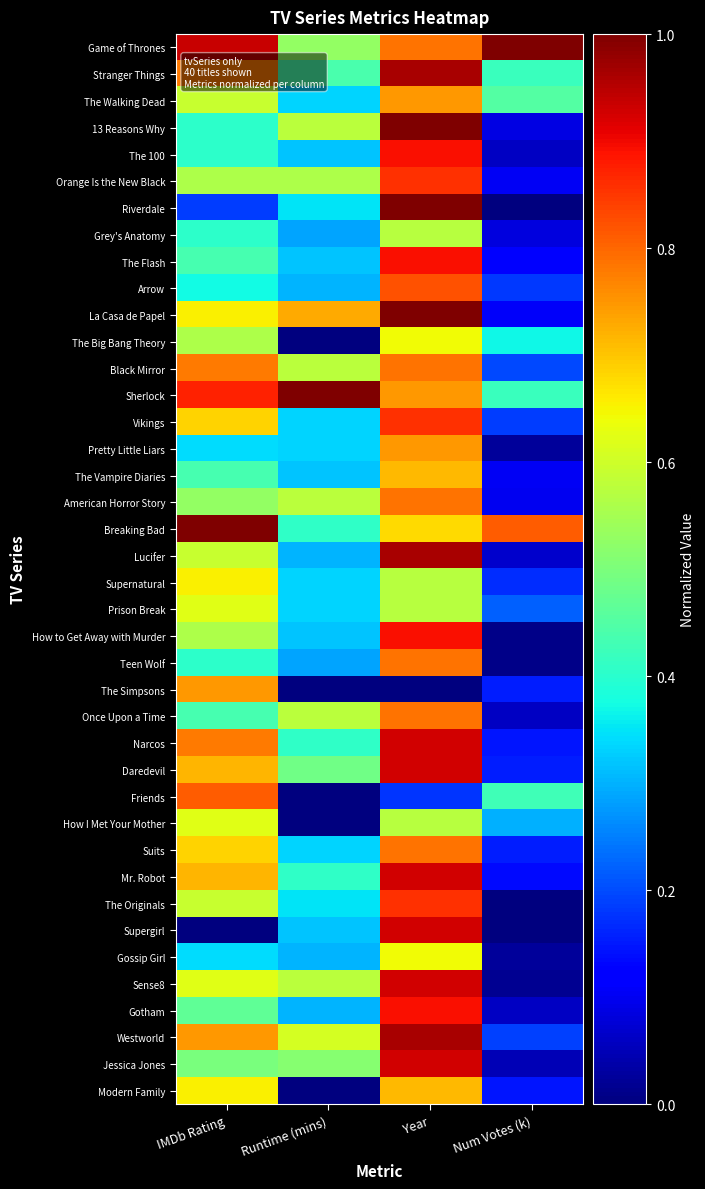

At Runtime (mins), list the series in order from smallest to largest.

The Big Bang Theory, The Simpsons, Friends, How I Met Your Mother, Modern Family, Grey's Anatomy, Teen Wolf, Arrow, Lucifer, Gossip Girl, Gotham, The 100, The Flash, The Vampire Diaries, How to Get Away with Murder, Supergirl, The Walking Dead, Vikings, Pretty Little Liars, Supernatural, Prison Break, Suits, Riverdale, The Originals, Breaking Bad, Narcos, Mr. Robot, Stranger Things, Daredevil, Jessica Jones, Game of Thrones, Orange Is the New Black, 13 Reasons Why, Black Mirror, American Horror Story, Once Upon a Time, Sense8, Westworld, La Casa de Papel, Sherlock